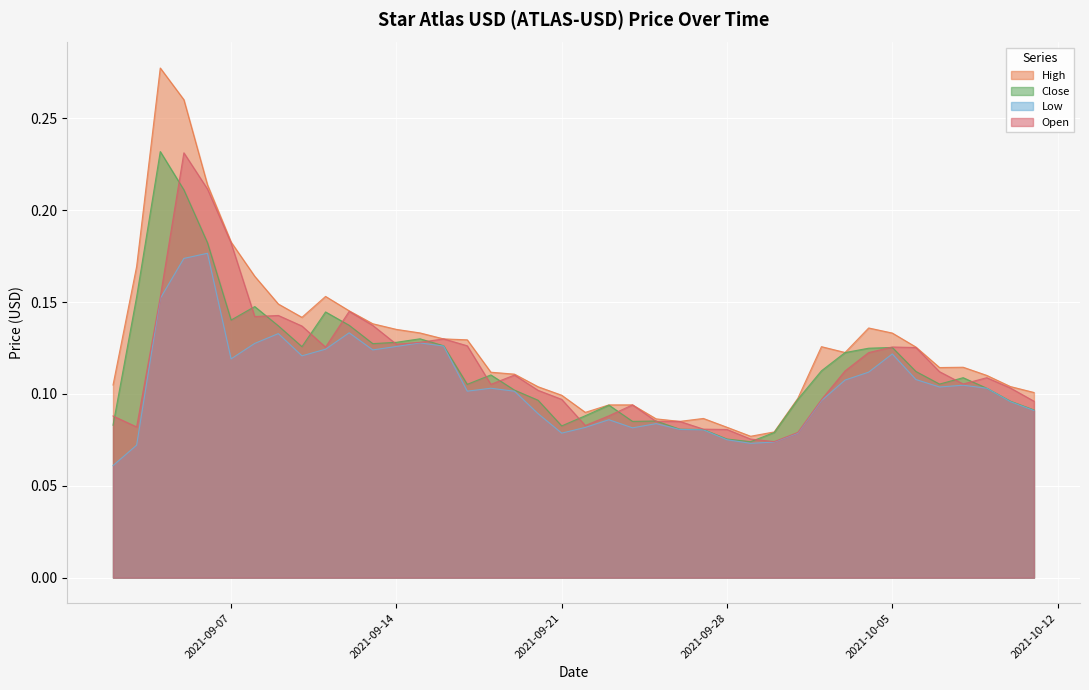

True or false: Close and High intersect in this chart.

False